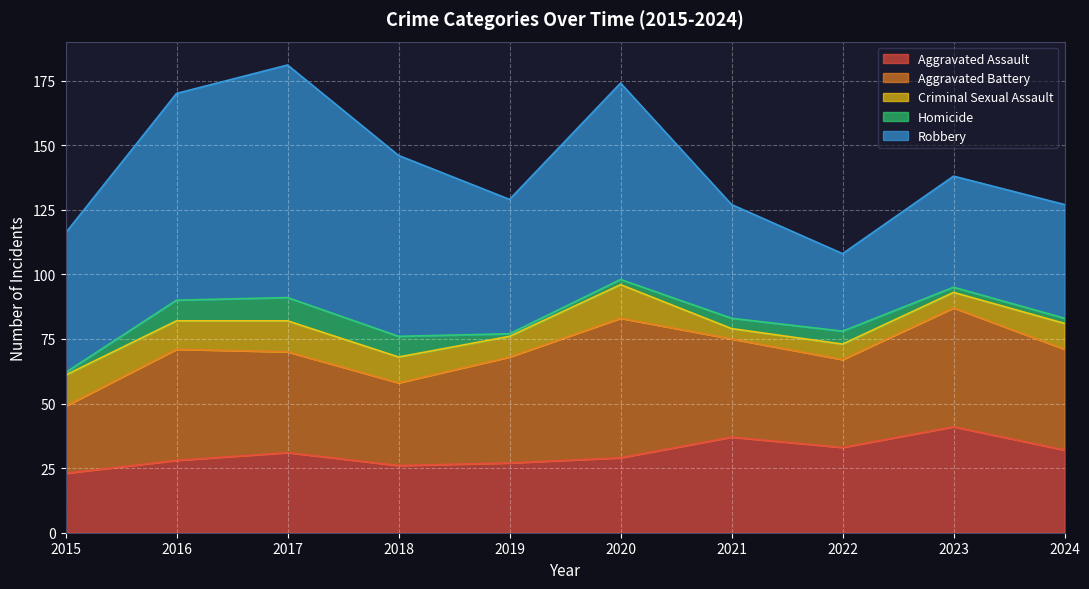

How many data points in Criminal Sexual Assault are above 10?

4